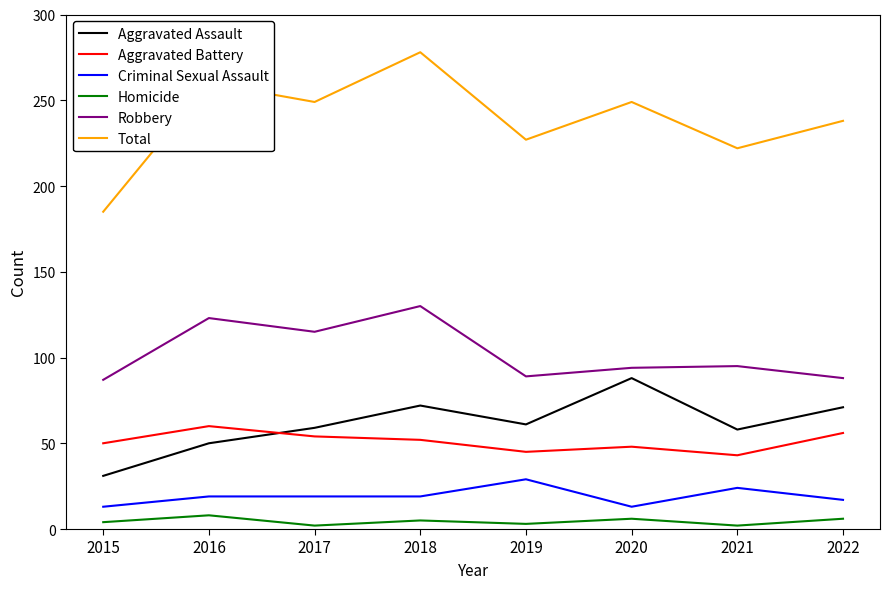

Is the value of Total at 2022 greater than the value of Criminal Sexual Assault at 2016?

Yes